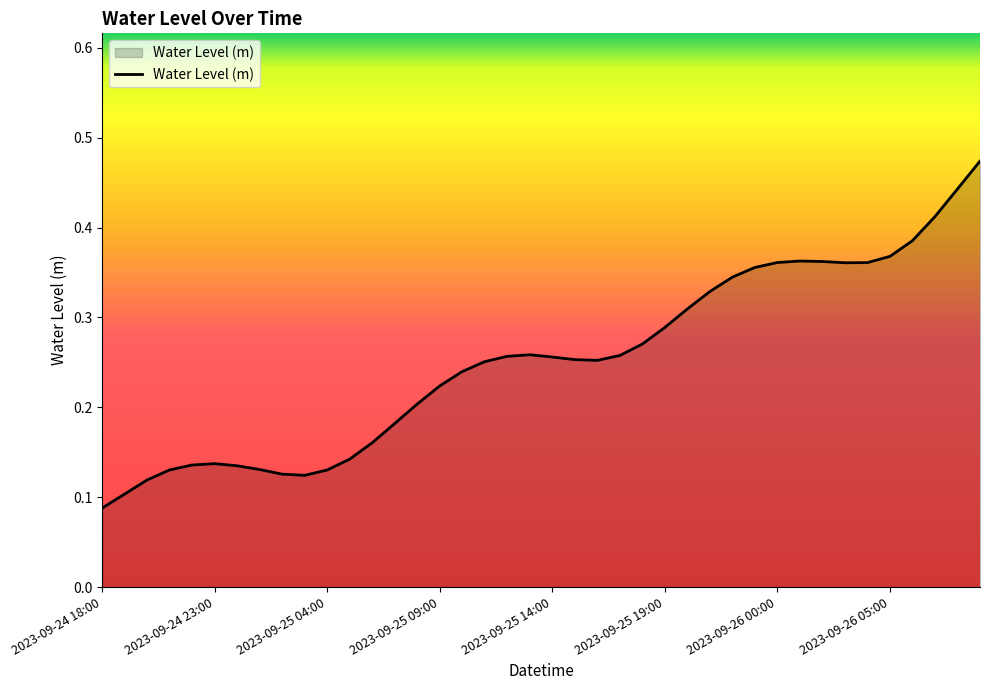

How many lines are shown in the chart?

1